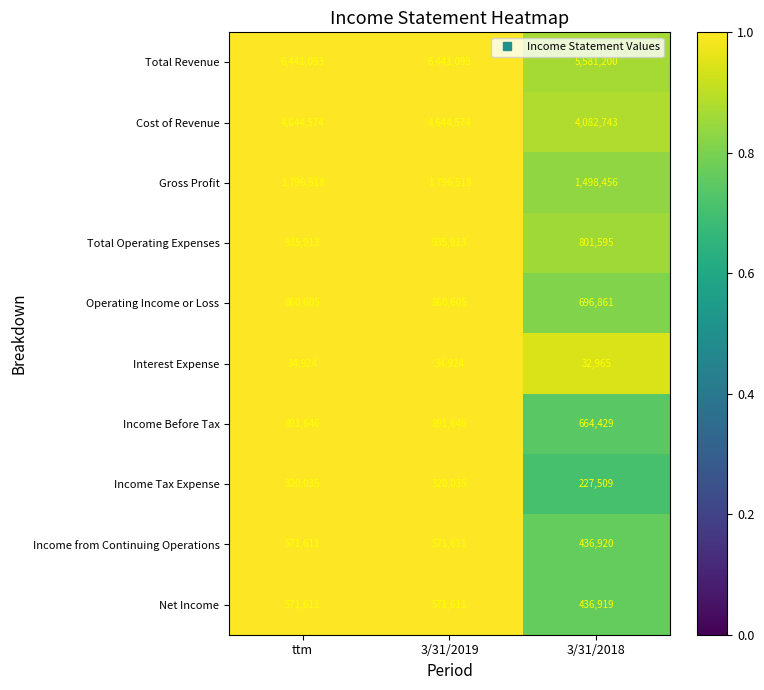

Between 3/31/2019 and 3/31/2018, which series saw the biggest shift?

Total Revenue